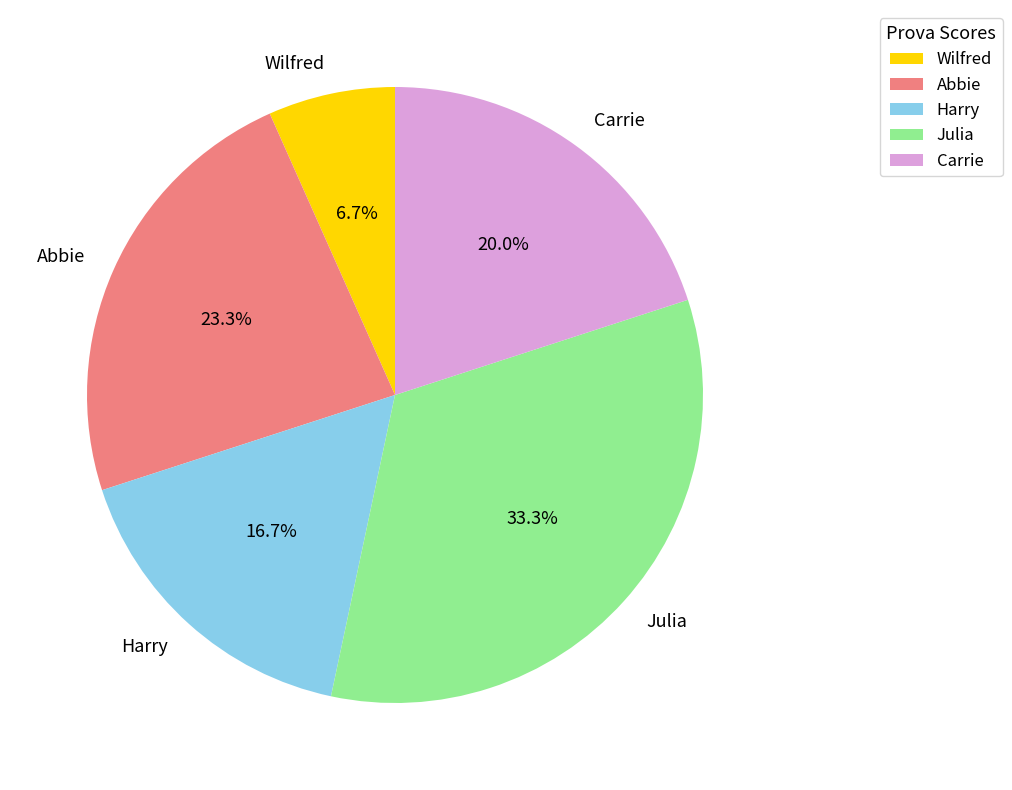

How many slices are in this pie chart?

5